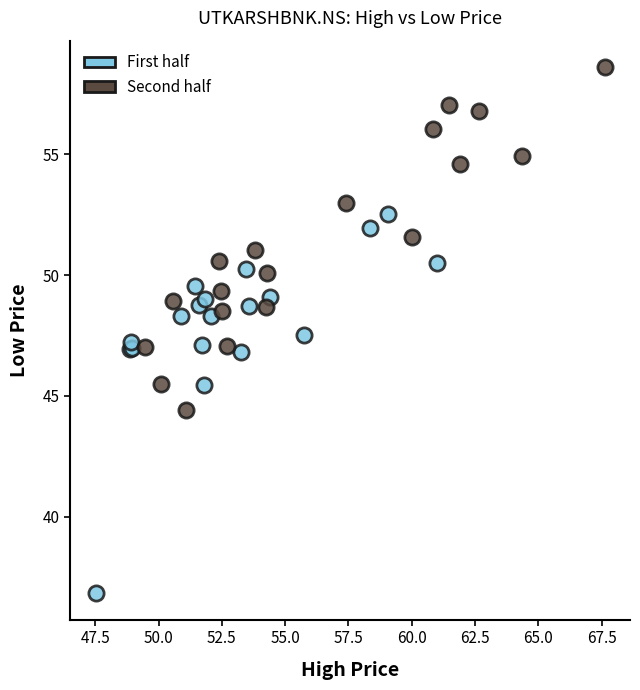

What are all the series names shown in the legend?

First half, Second half